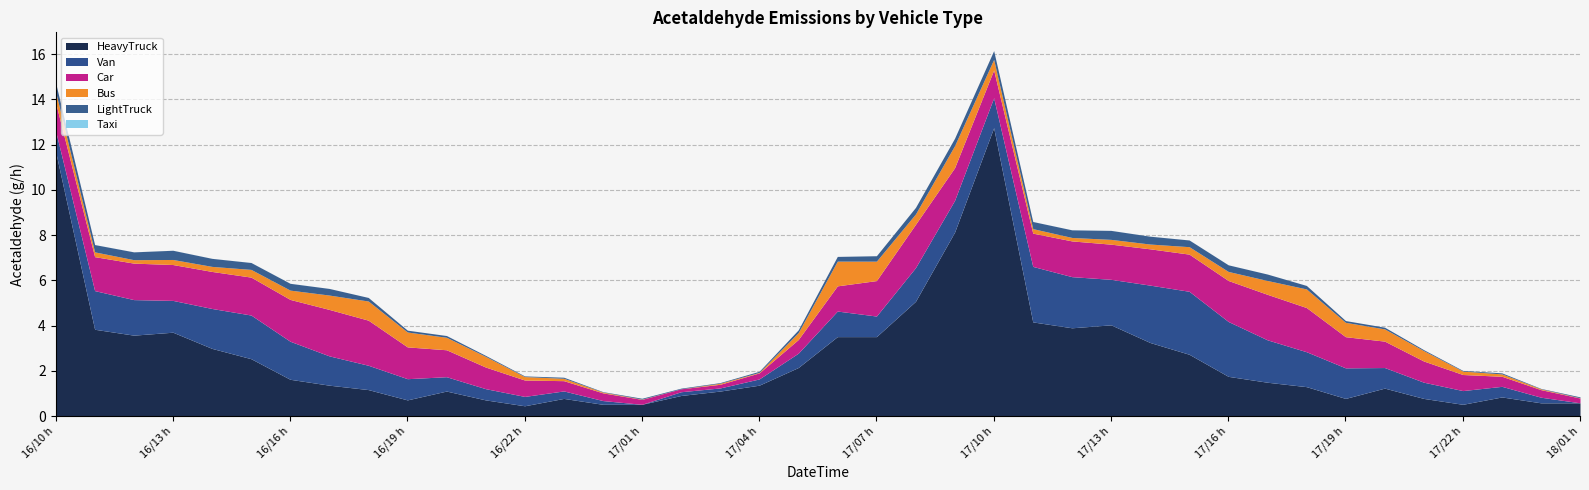

What is the difference between the 06_HeavyTruck_Acetaldehyde values at 2024121615 and 2024121613?

1.2